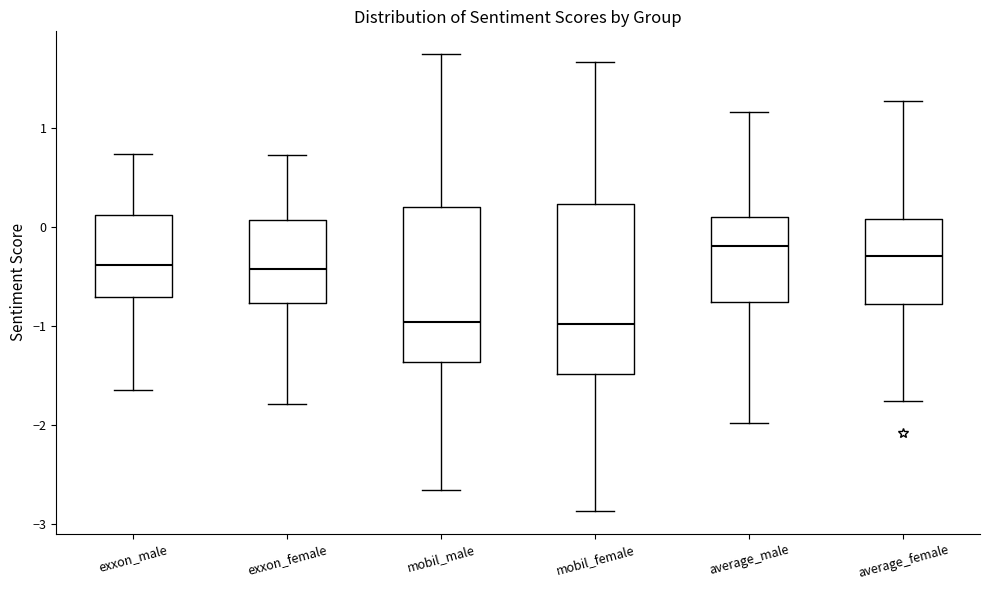

Reading left to right, read every box against the y-axis: the position of its median line, the range the box covers, and the ends of its whiskers. The values are not printed on the chart, so give them approximately, as read against the axis.

exxon_male: median -0.4, box -0.7 to 0.1, whiskers -1.6 to 0.7
exxon_female: median -0.4, box -0.8 to 0.1, whiskers -1.8 to 0.7
mobil_male: median -1.0, box -1.4 to 0.2, whiskers -2.7 to 1.7
mobil_female: median -1.0, box -1.5 to 0.2, whiskers -2.9 to 1.7
average_male: median -0.2, box -0.8 to 0.1, whiskers -2.0 to 1.2
average_female: median -0.3, box -0.8 to 0.1, whiskers -1.7 to 1.3